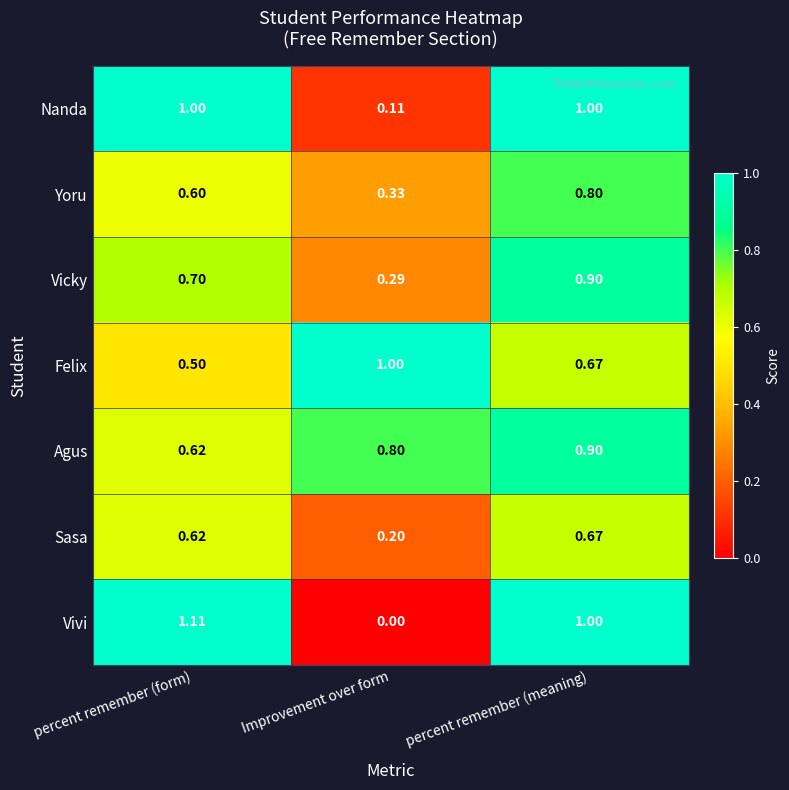

Where is Sasa nearest to the value 0?

Improvement over form